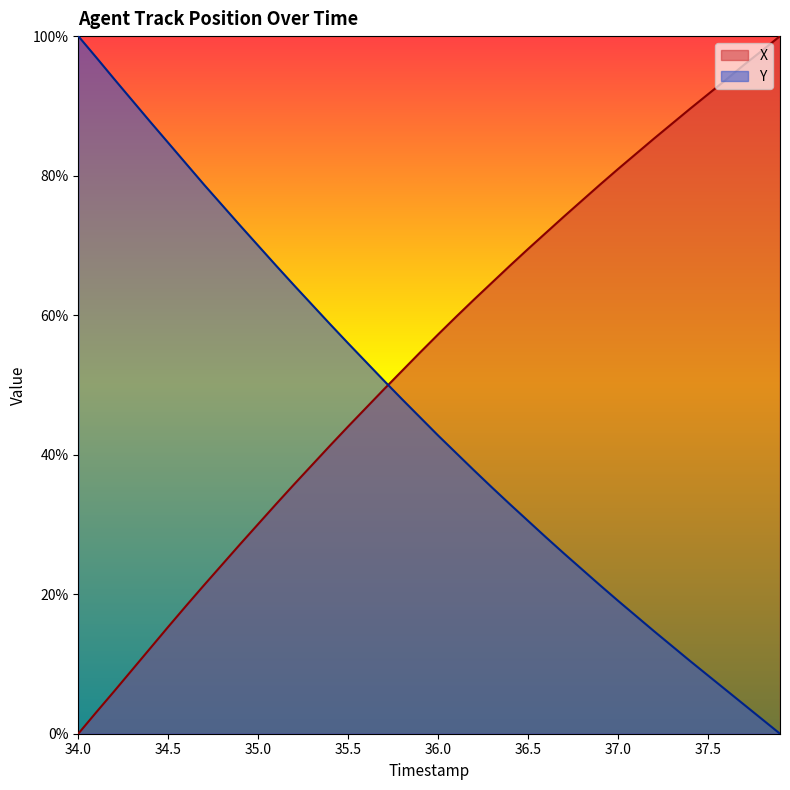

Which series has the largest total across all categories?

X